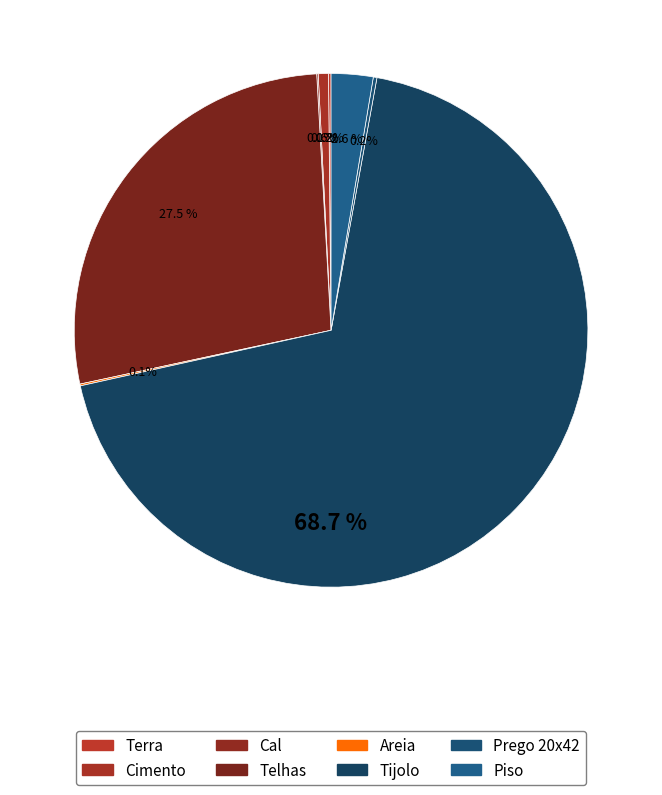

What is the change in value from Terra to Tijolo?

+2993